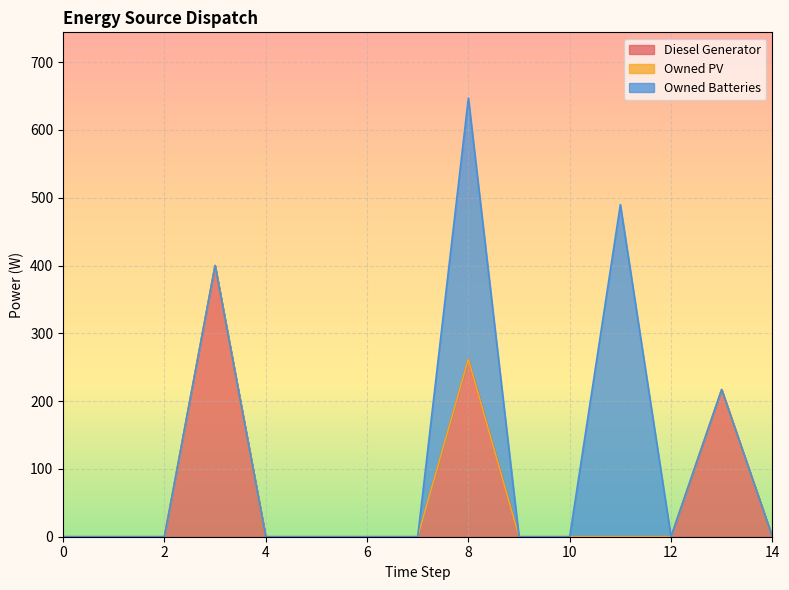

How many values in the Diesel Generator series exceed 0?

3